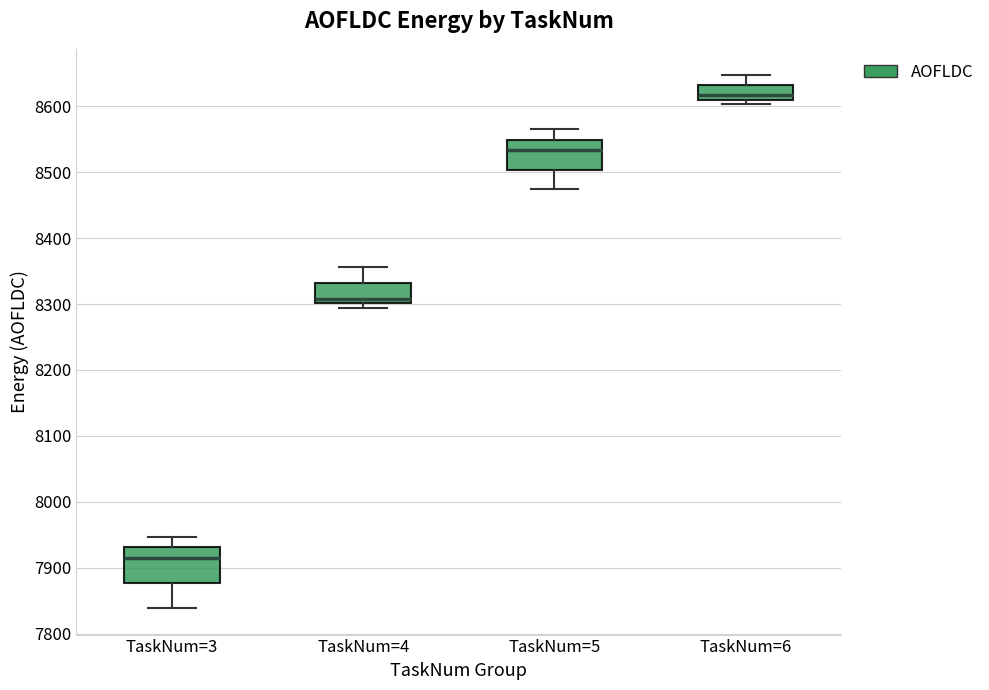

Where does the upper whisker of the box for TaskNum=4 end on the y-axis? The values are not printed on the chart, so give them approximately, as read against the axis.

8360